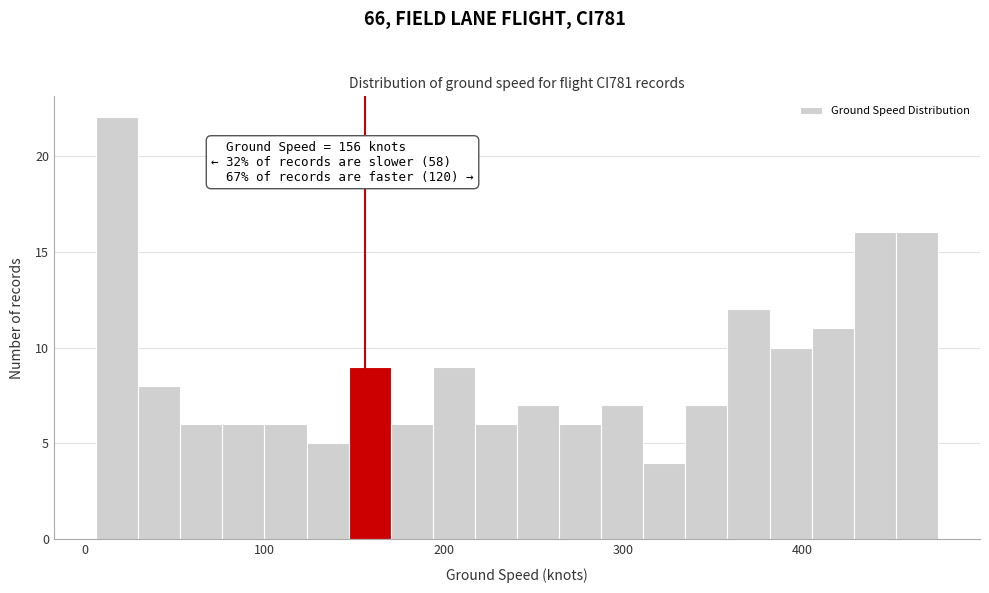

Around what value on the x-axis is the tallest bar? Give the approximate position of its centre, as read against the axis.

20